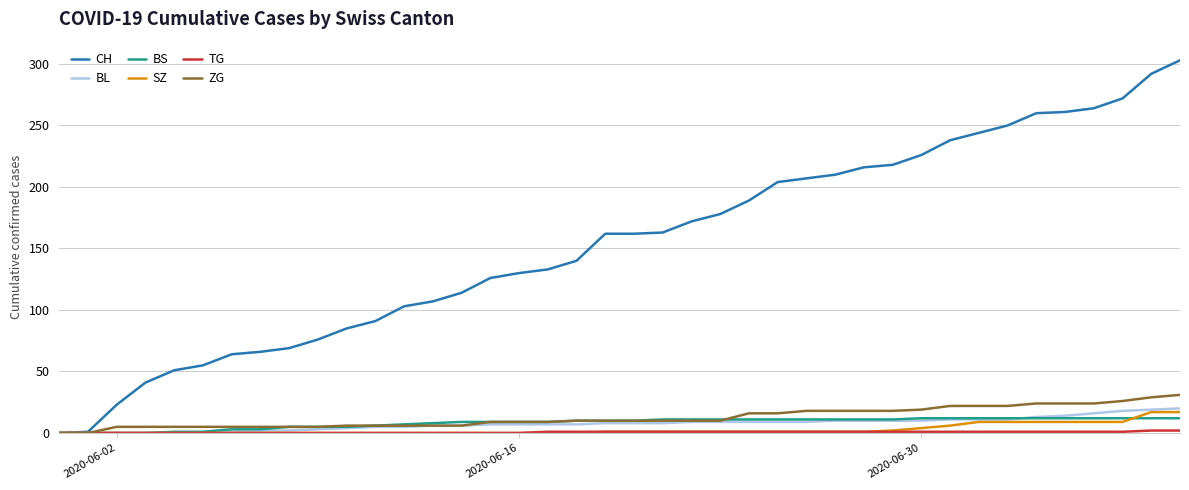

What is the difference between the maximum and minimum values in the ZG series?

31